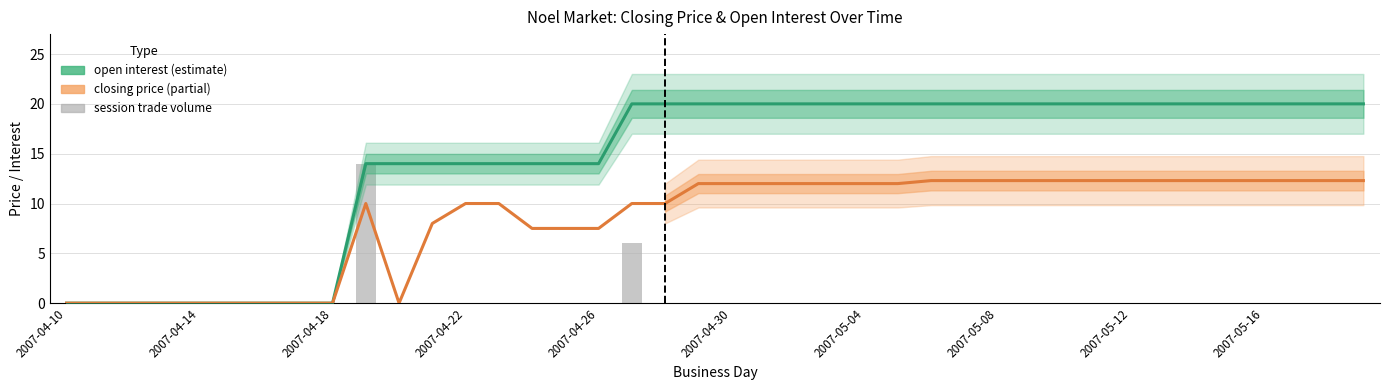

Between 26 and 35, which series saw the biggest shift?

open interest